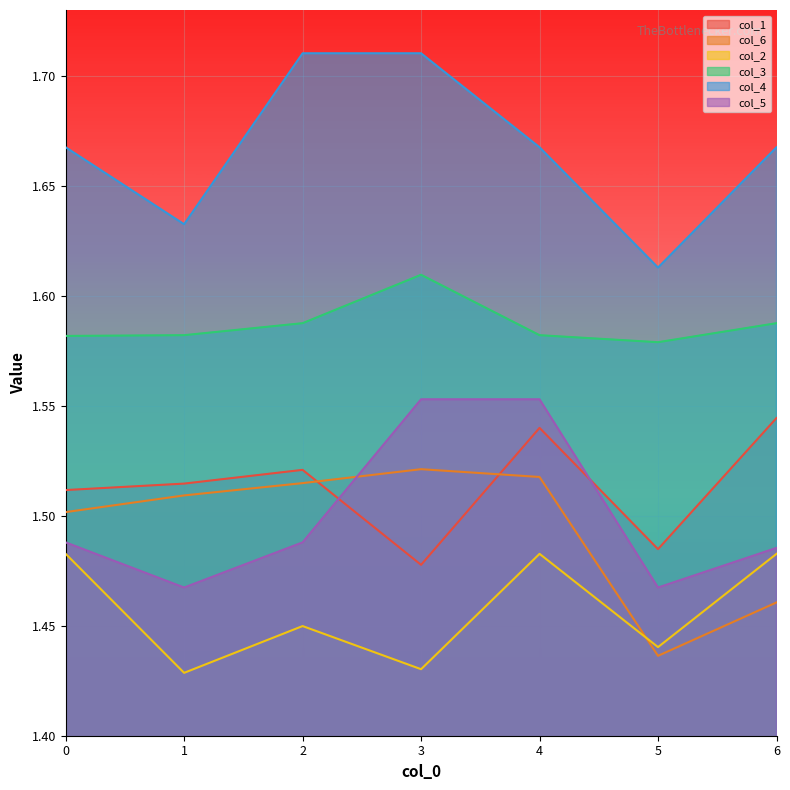

Rank the series at 2 from highest to lowest value.

col_4, col_3, col_1, col_6, col_5, col_2